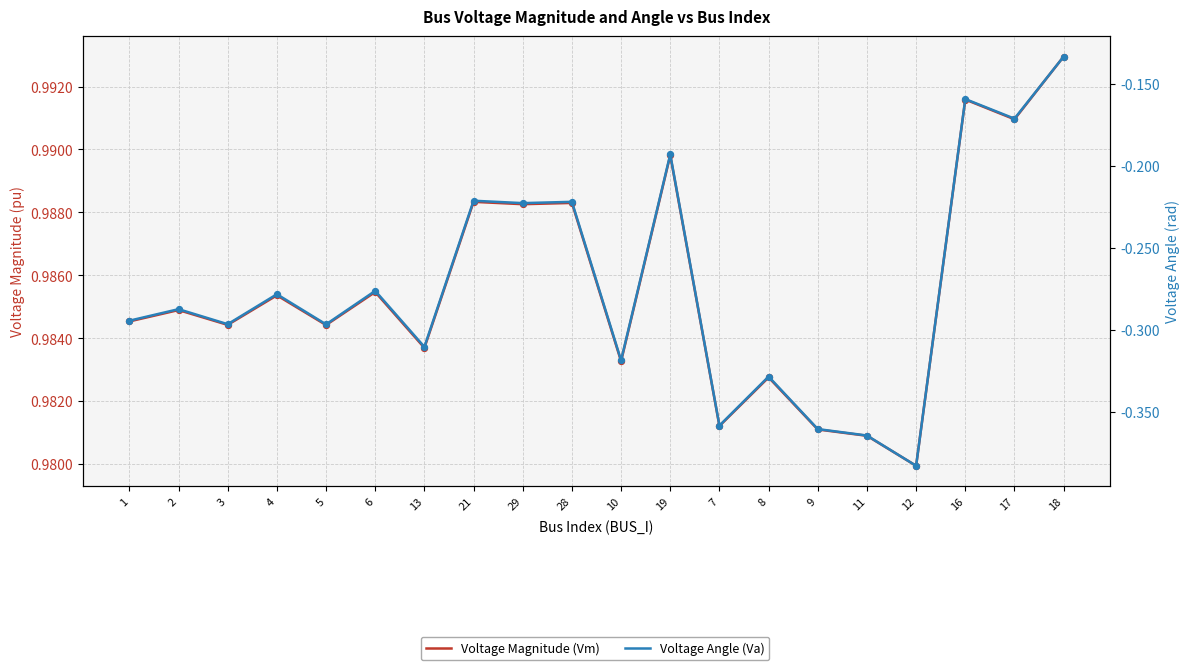

Which series has the largest Y range (max minus min)?

Voltage Angle (Va)